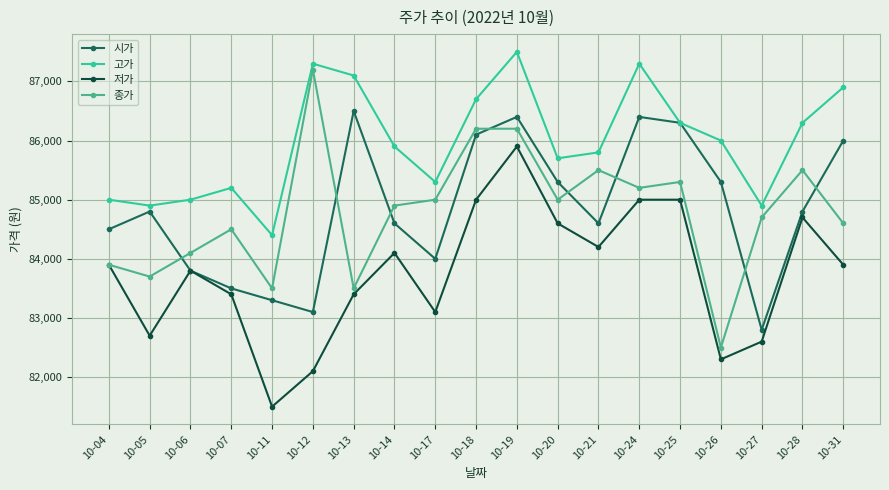

Does the chart have visible grid lines?

Yes